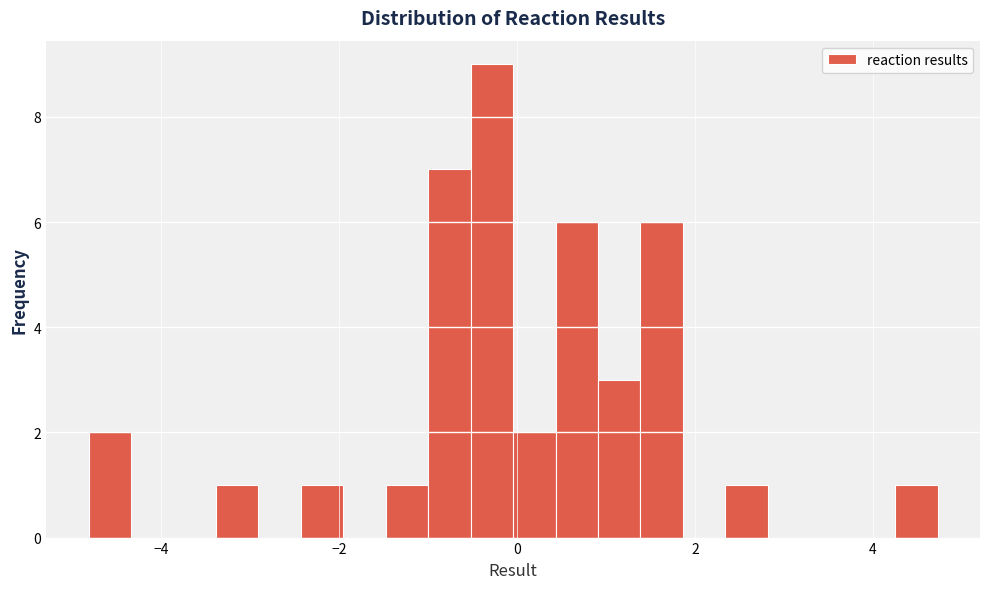

Read against the x-axis, roughly where is the centre of the tallest bar?

-0.2